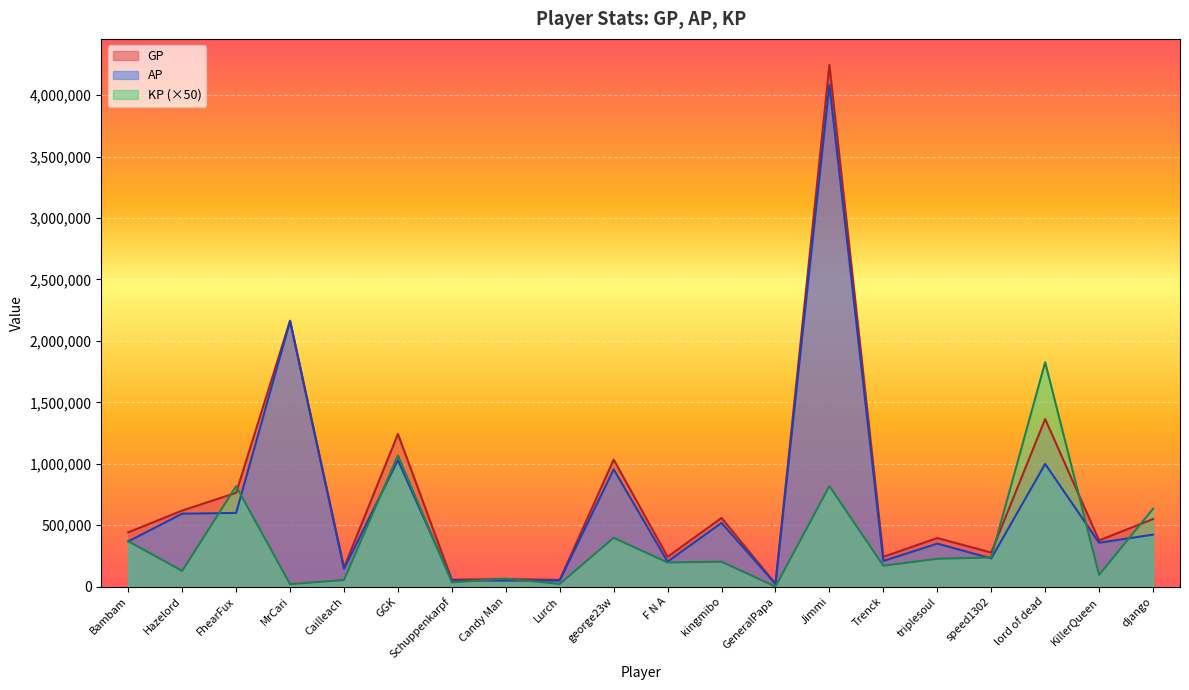

The AP series shows 123982.2 at F N A. True or false?

False